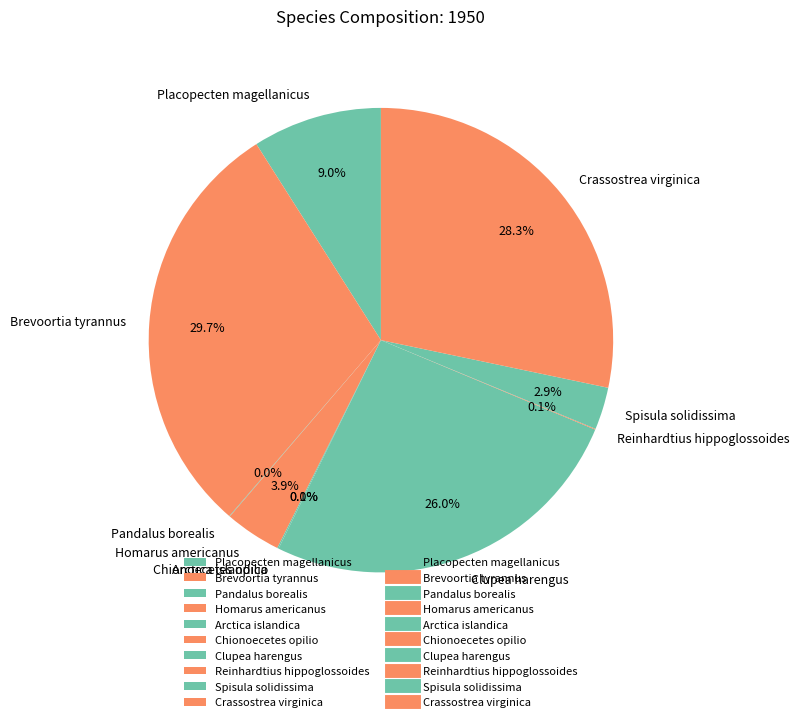

Is Brevoortia tyrannus the majority of the pie?

No